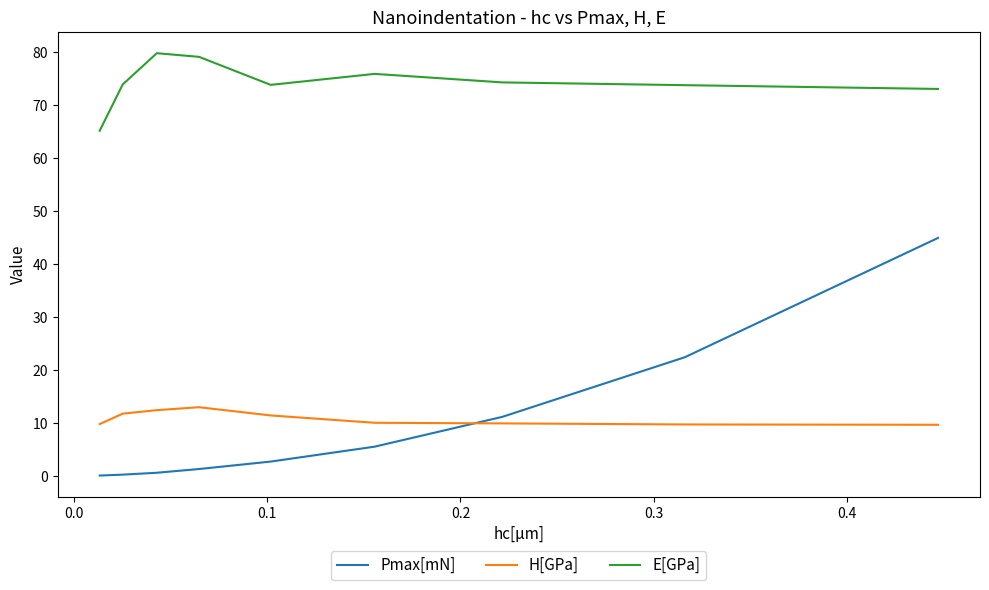

List the series in order of their peak value, highest first.

E[GPa], Pmax[mN], H[GPa]